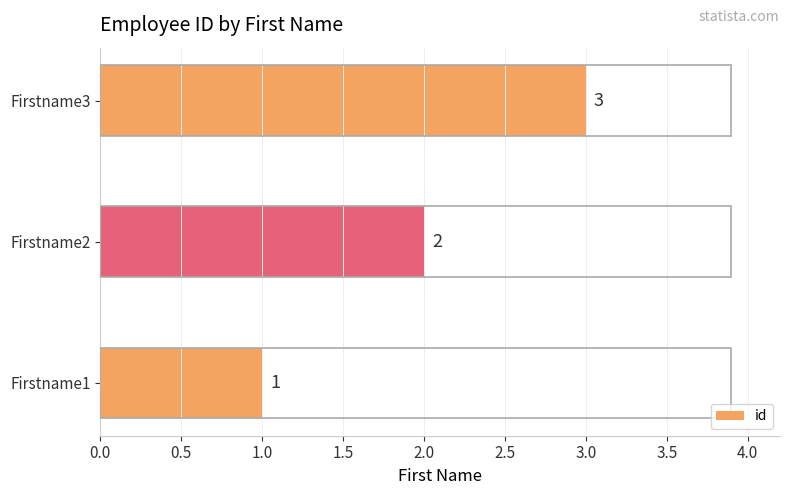

What is the maximum value shown in the chart?

3